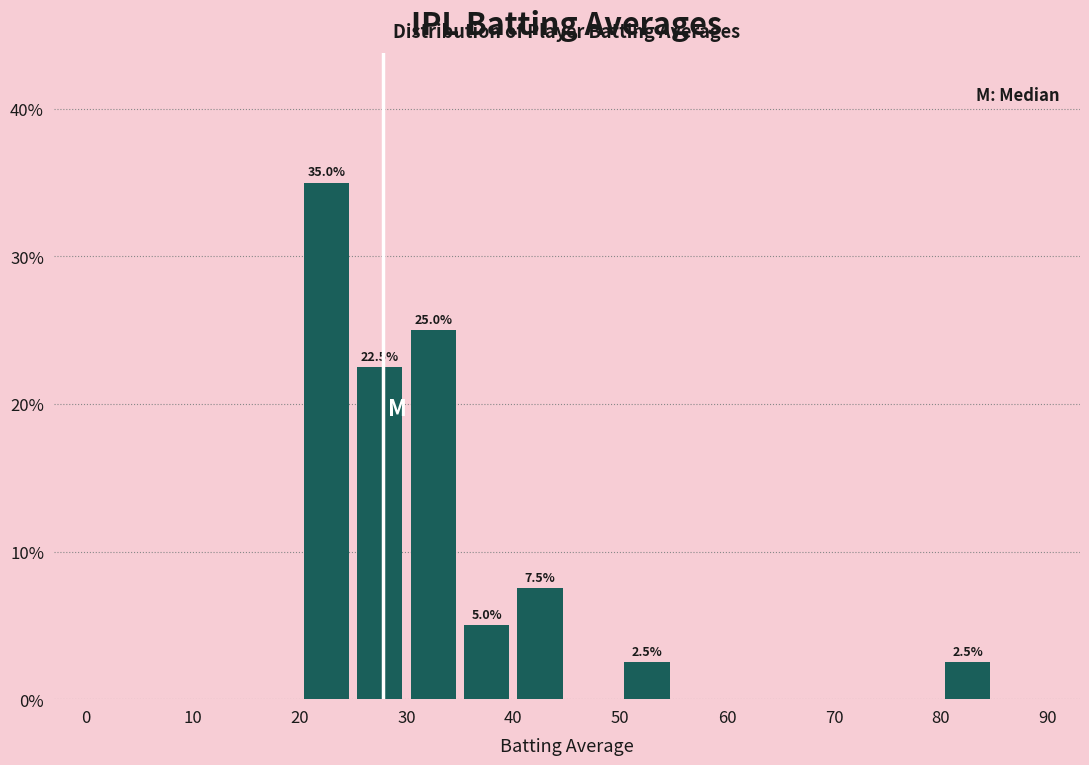

Which range on the x-axis has the tallest bar?

20 to 25